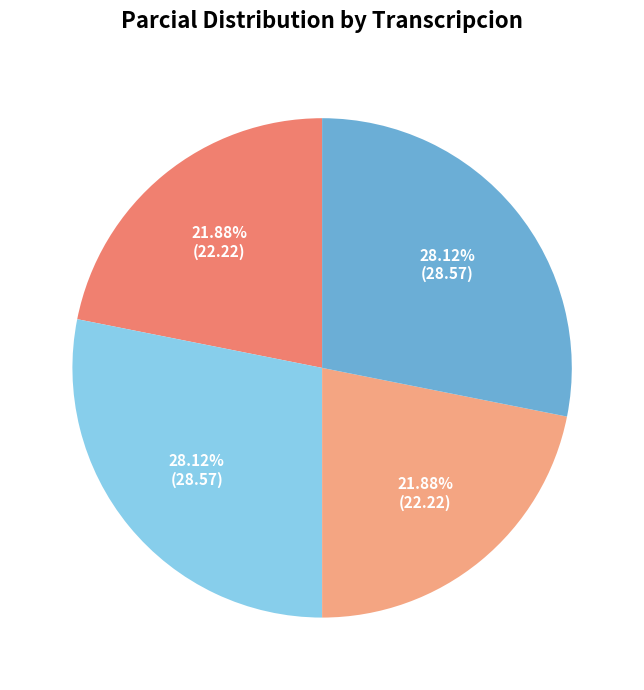

Count the number of slices in the pie.

4